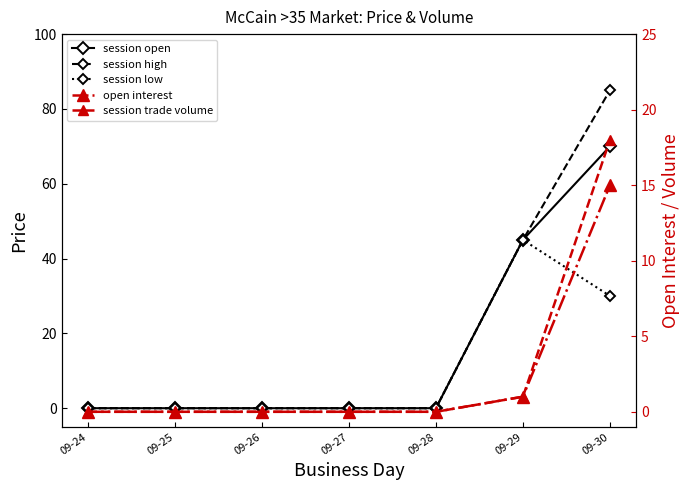

What are all the series names shown in the legend?

session open, session high, session low, open interest, session trade volume